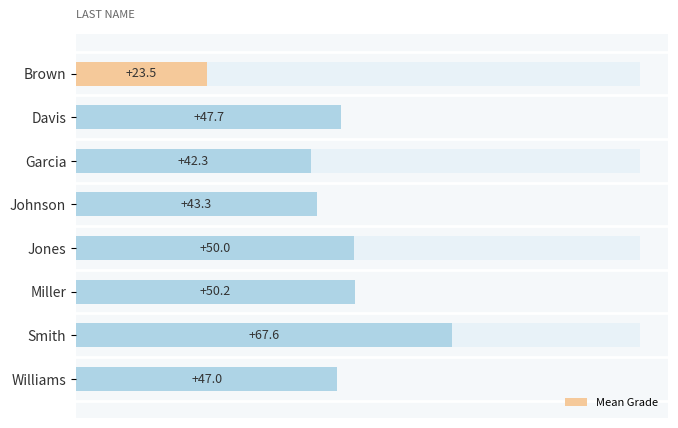

Does the chart contain any negative values?

No